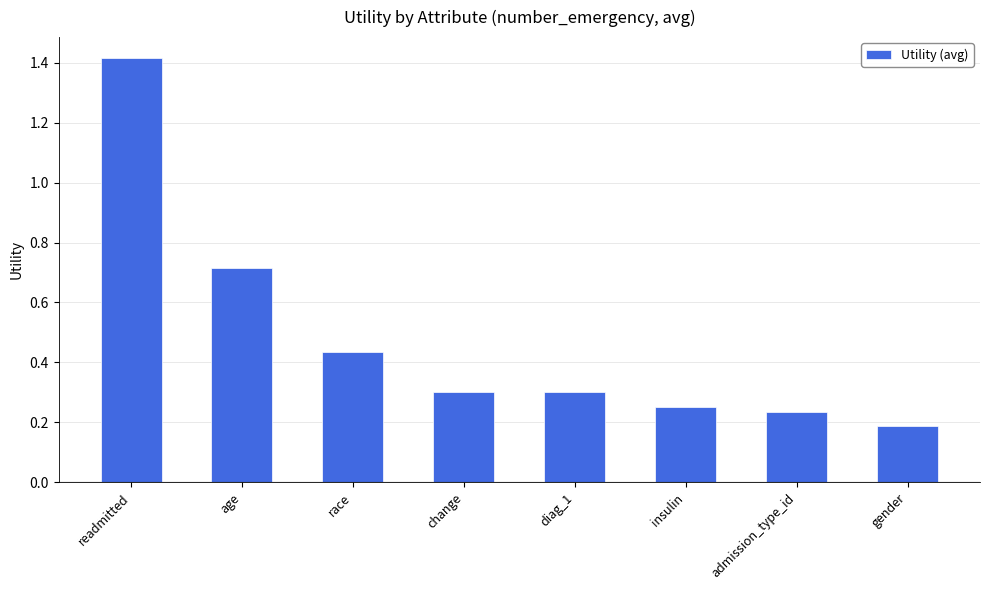

What is the maximum value shown in the chart?

1.4